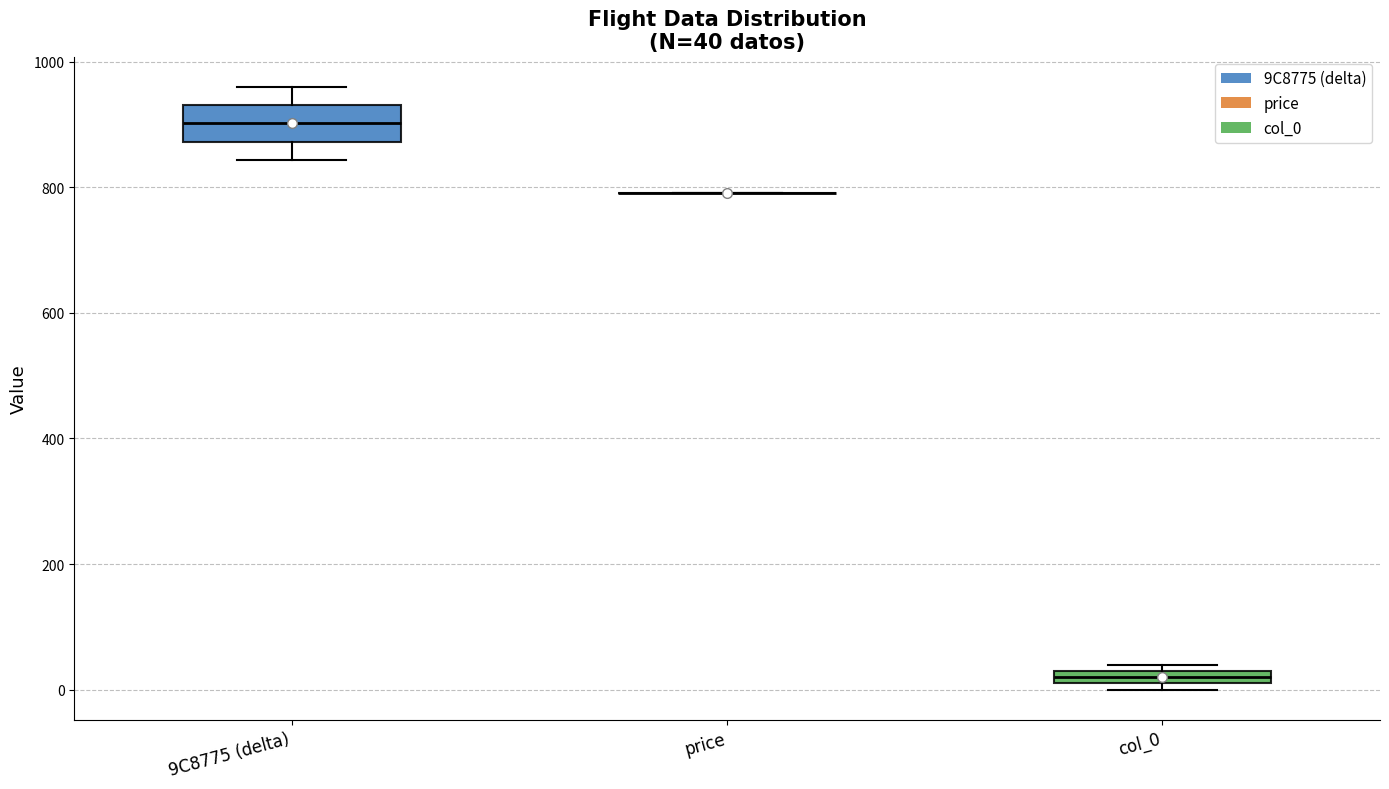

Which box is the tallest, from its lower edge to its upper edge?

9C8775 (delta)